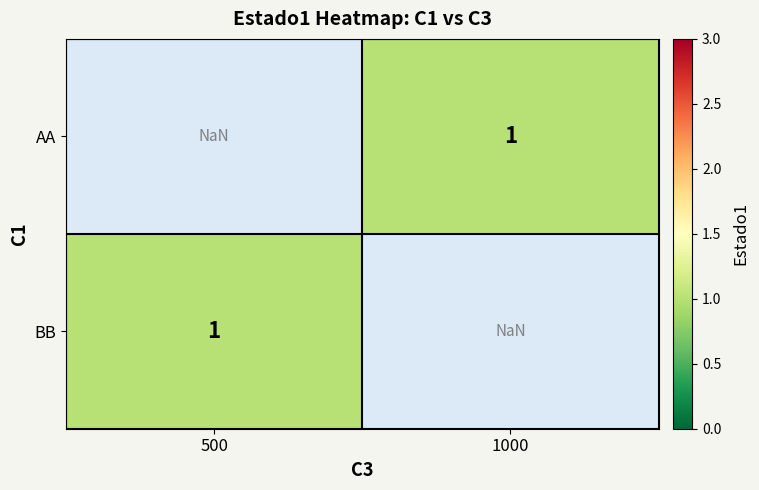

Which category has the lowest value across all series?

1000